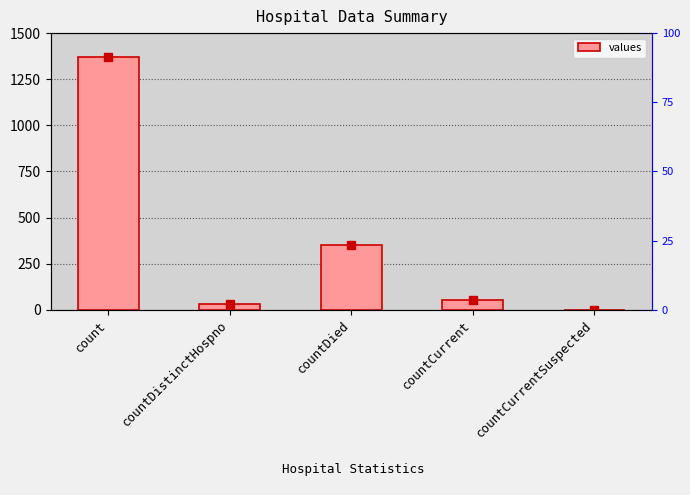

Rank the categories by value from highest to lowest.

count, countDied, countCurrent, countDistinctHospno, countCurrentSuspected